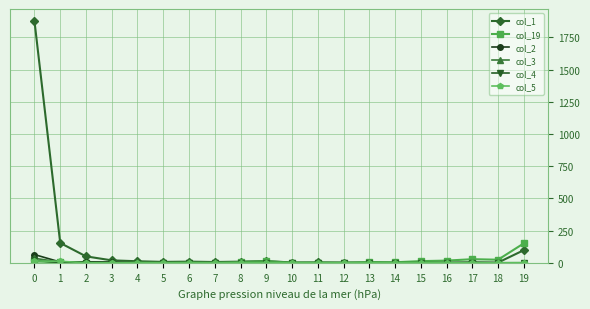

True or false: col_1 has more than 0 points higher than both neighbors.

True